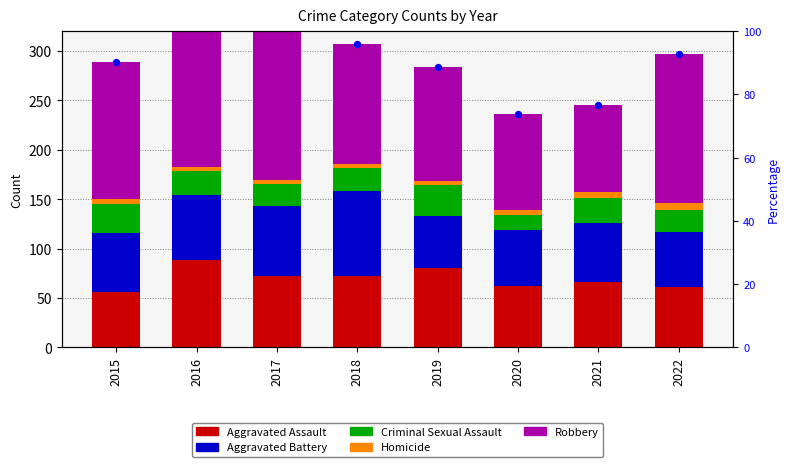

What is the total value across all series at 2020?

236